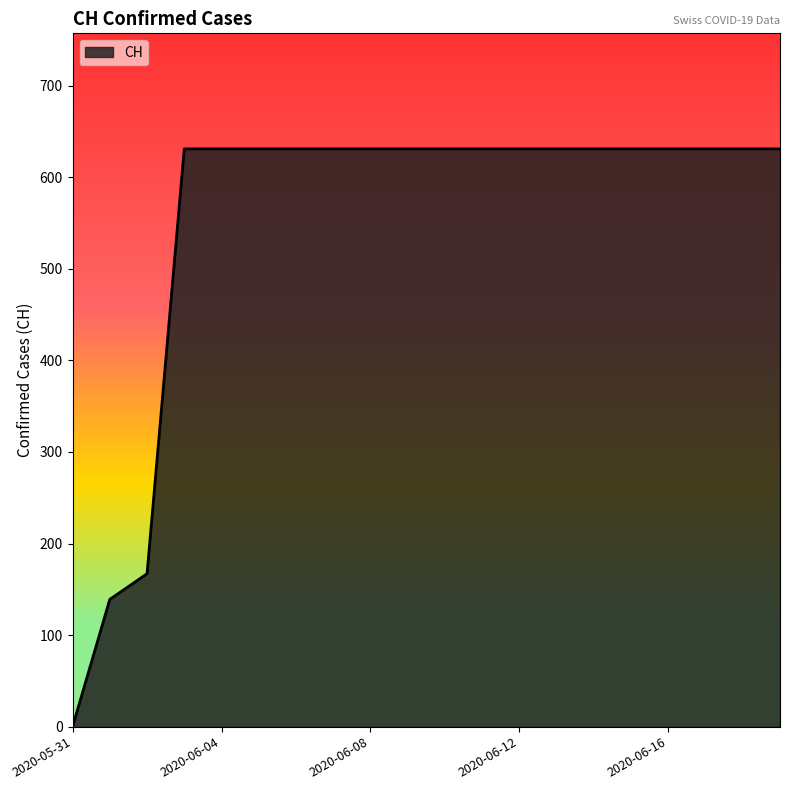

What is the greatest value displayed?

631